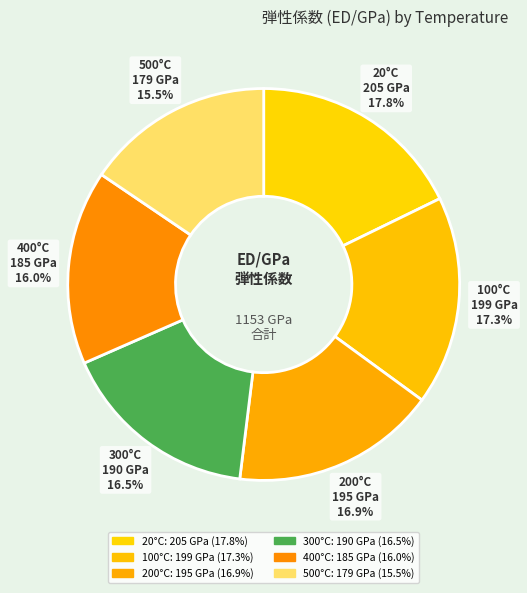

How many segments does this pie chart have?

6